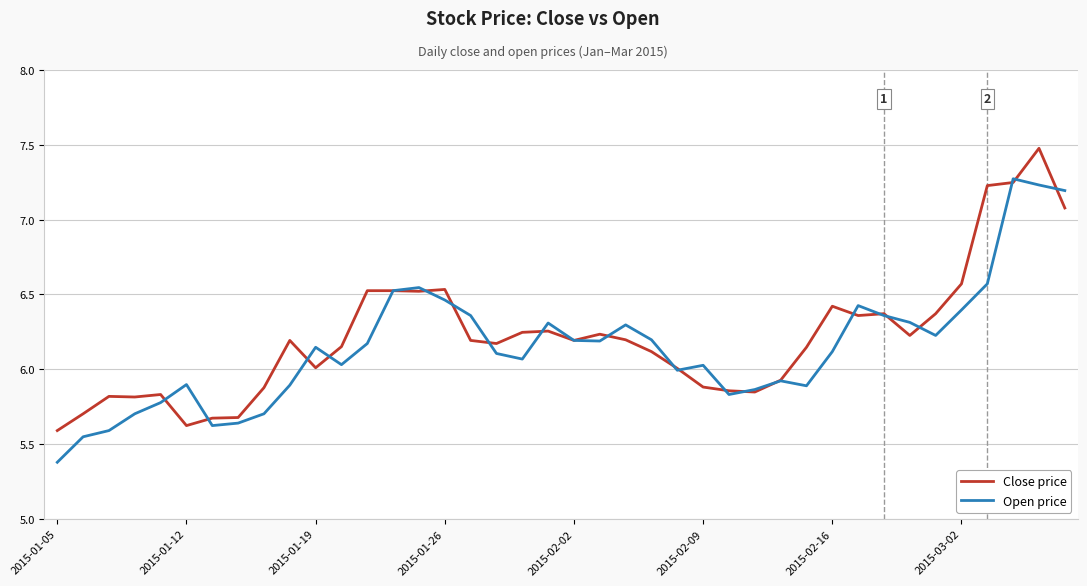

True or false: Close price has more than 0 interior local peaks.

True